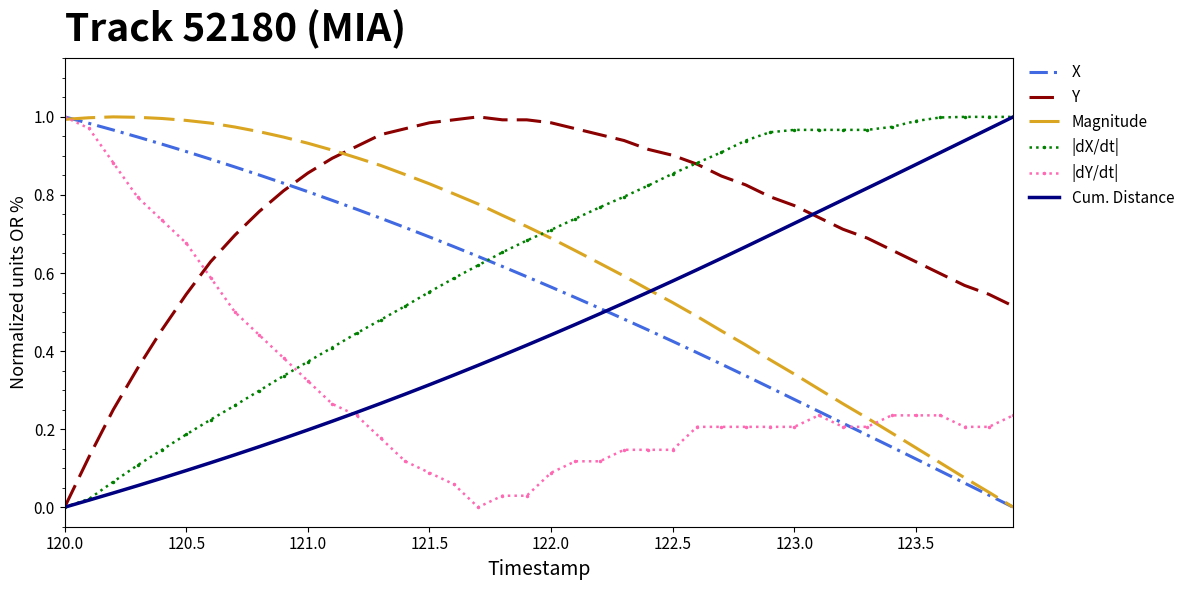

Which series has the largest total across all categories?

Y